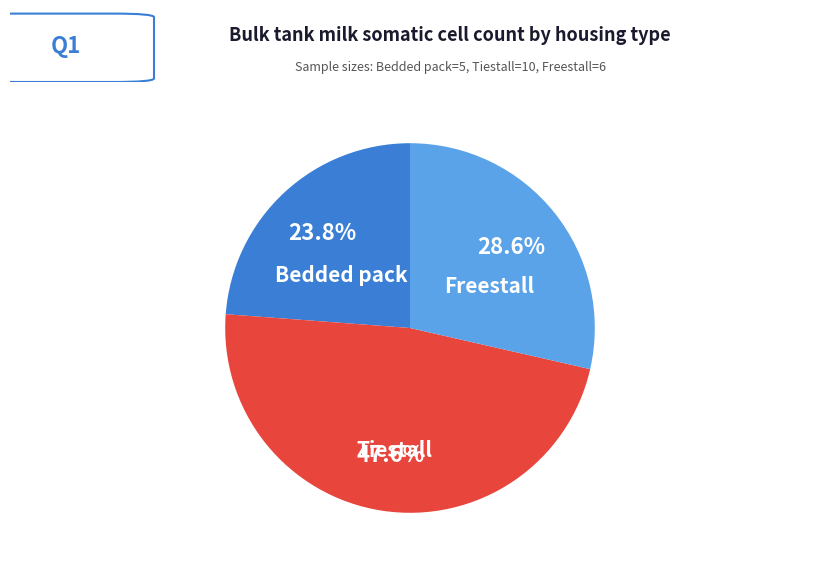

The Freestall slice represents 35% of the pie. True or false?

False